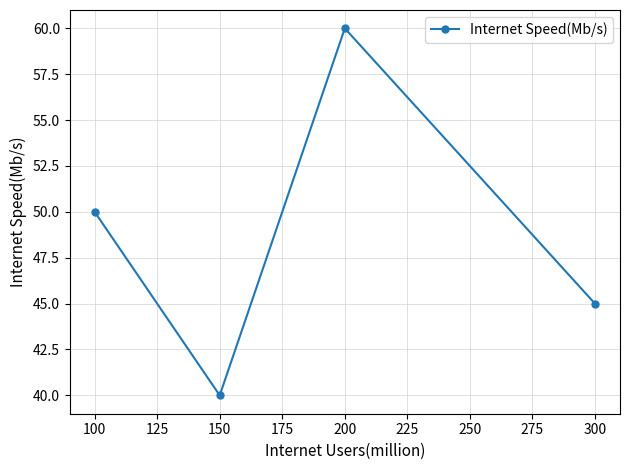

List the labels in order of value, largest first.

200, 100, 300, 150